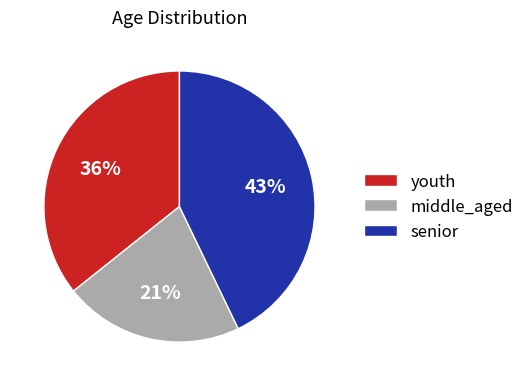

Does senior account for over 50% of the chart?

No